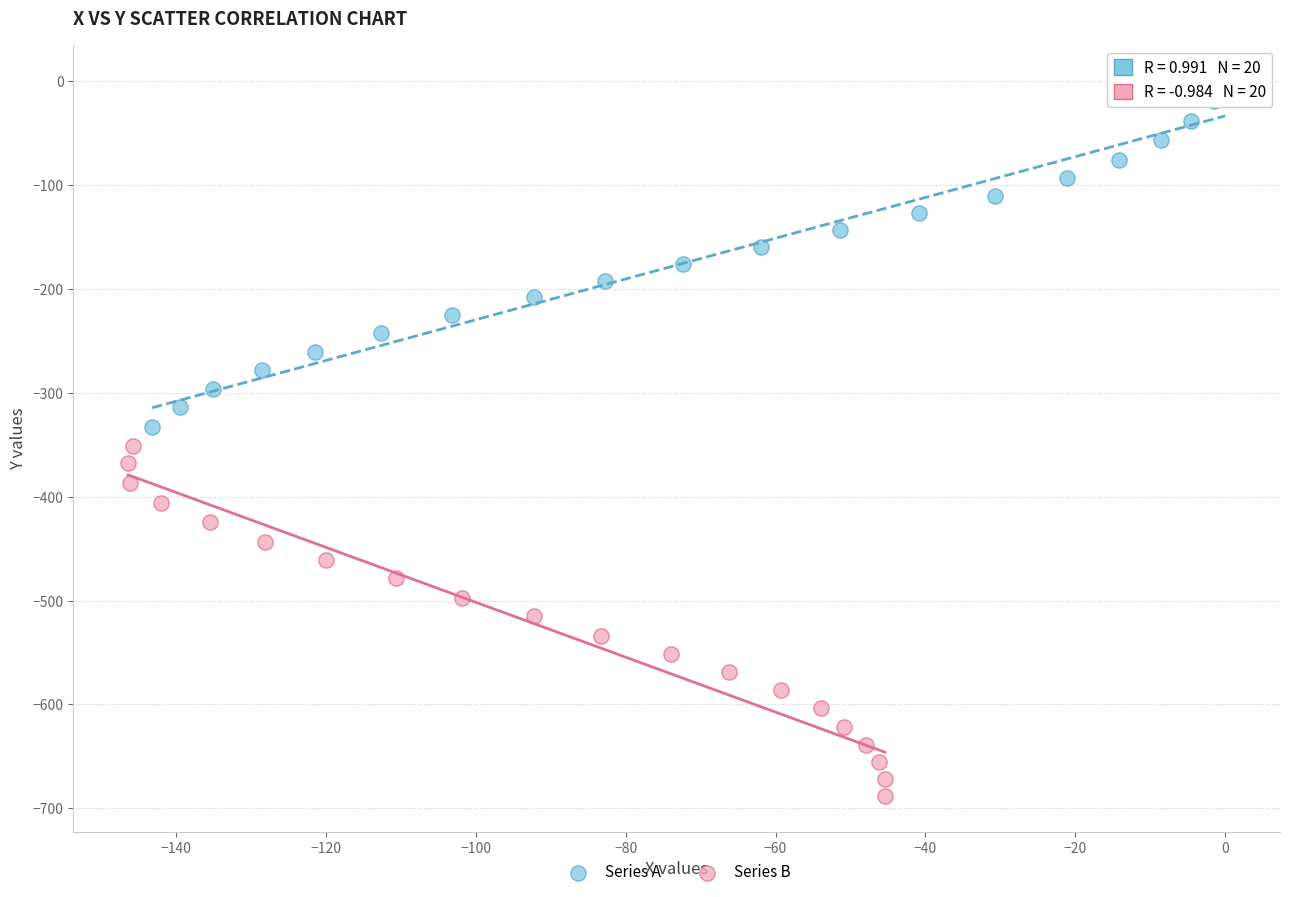

Which series contains the highest Y value?

Series A